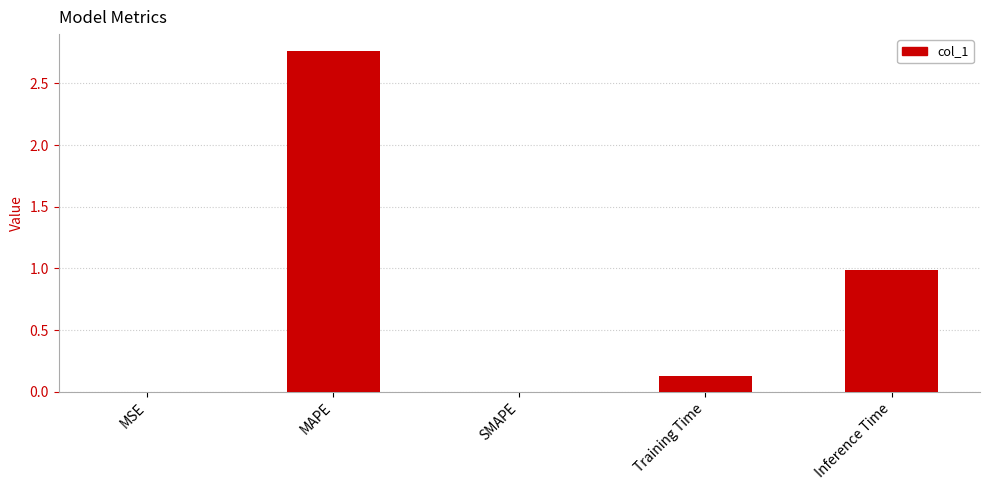

The chart shows a value of 1.0 at Inference Time. True or false?

True